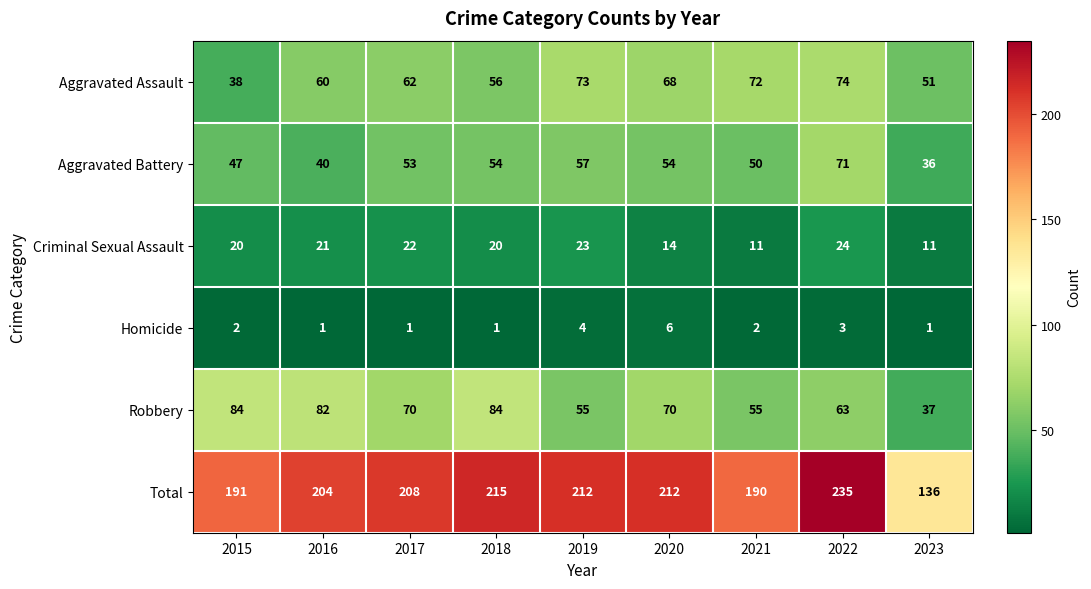

Which series has the largest range (max minus min)?

Total